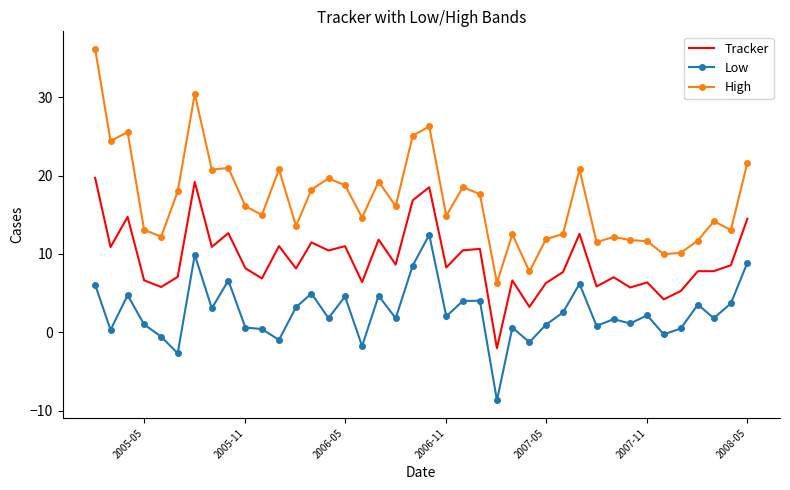

Which series has the largest range (max minus min)?

High